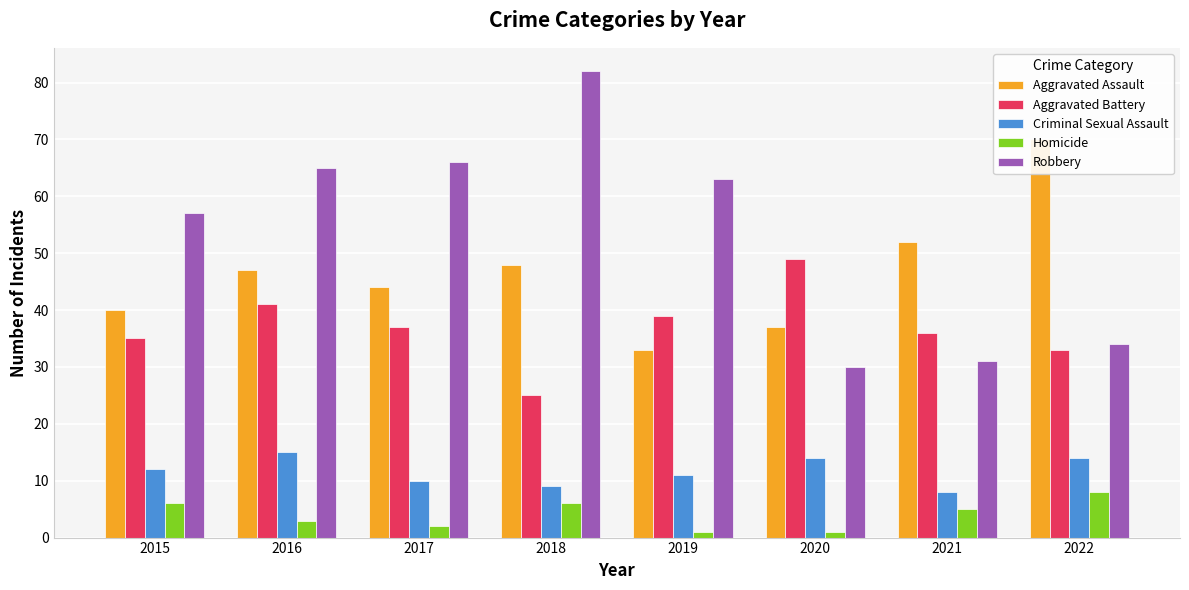

The value of Homicide at 2017 is 1. True or false?

False